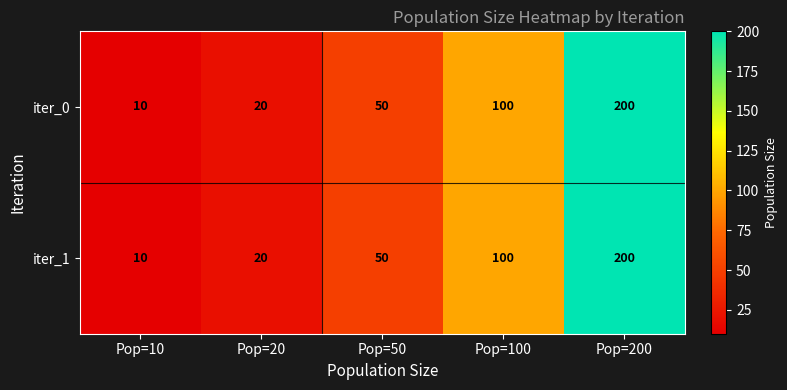

What is the maximum value shown in the chart?

200